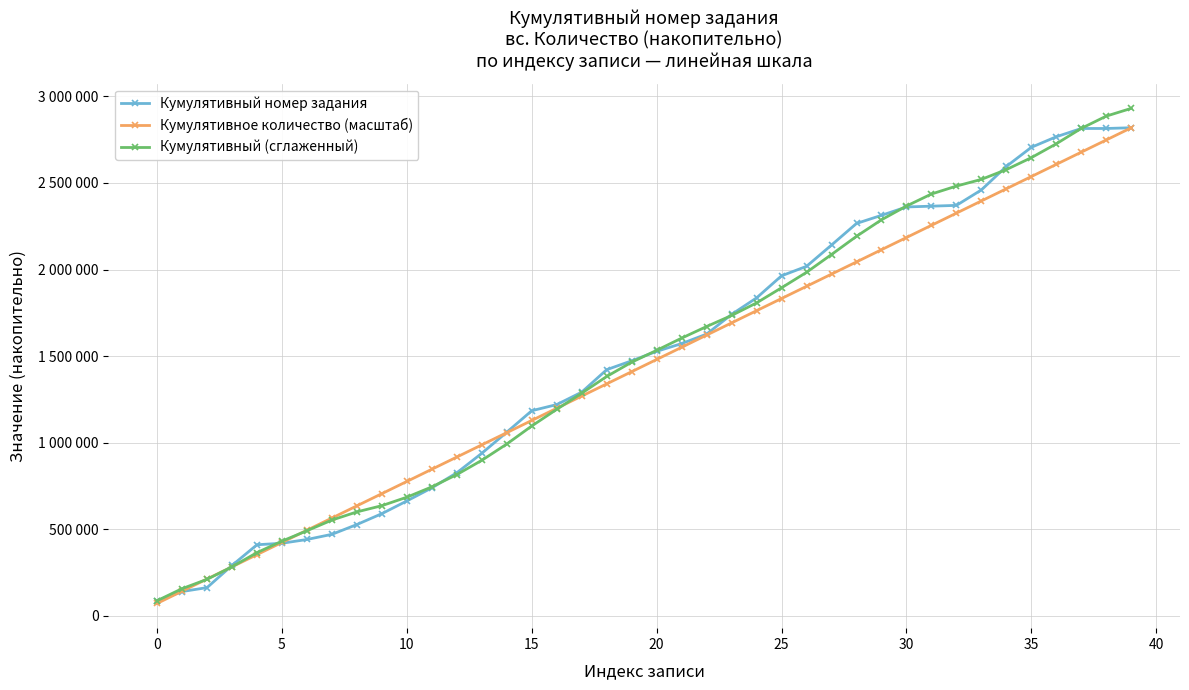

Does the chart have visible grid lines?

Yes